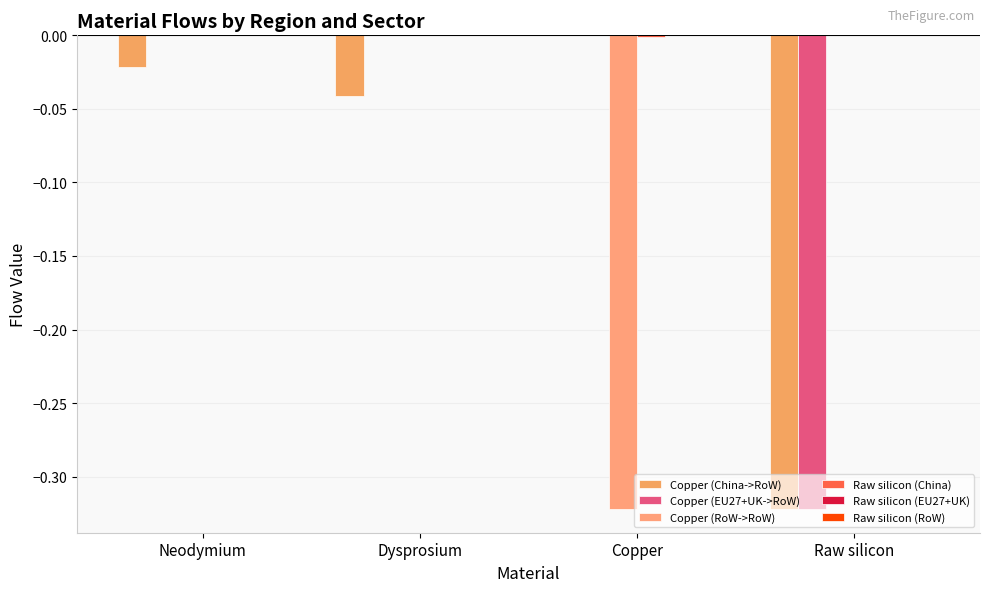

At which category does the chart reach its peak across all series?

Copper